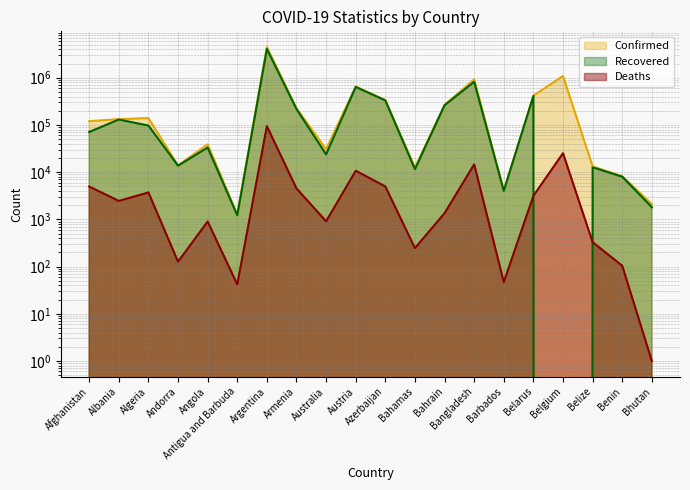

How many interior local peaks does the Recovered series have?

7